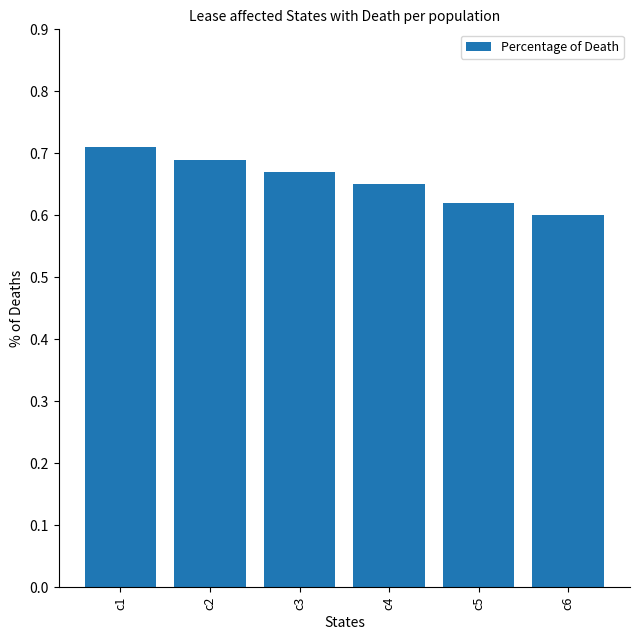

Rank the categories by value from lowest to highest.

c6, c5, c4, c3, c2, c1